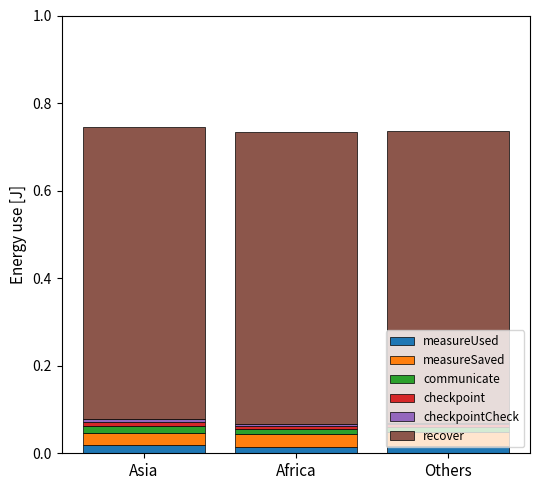

The value of measureUsed at Asia is 0.0. True or false?

False